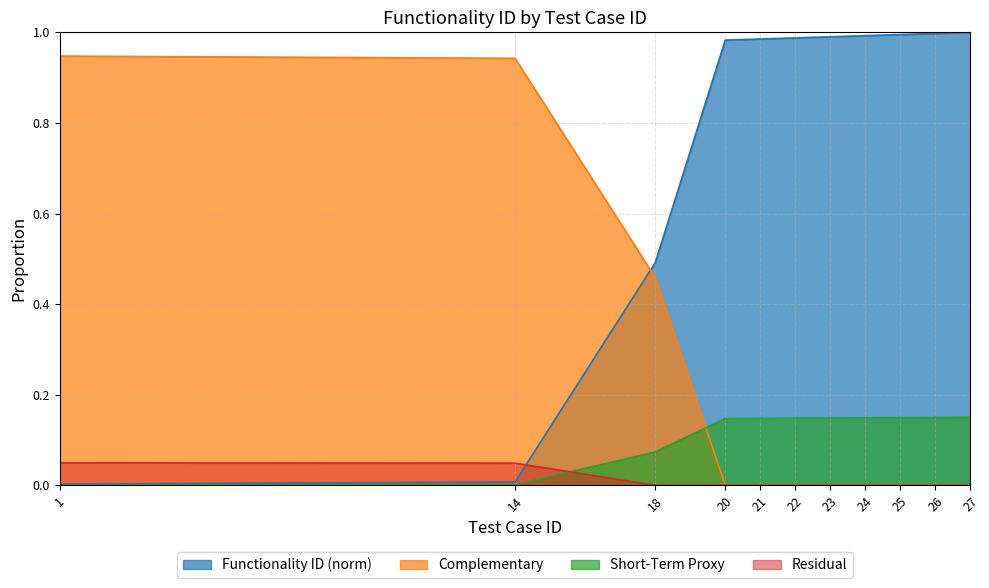

List the labels in order of value, smallest first.

1, 14, 18, 20, 21, 22, 23, 24, 25, 26, 27